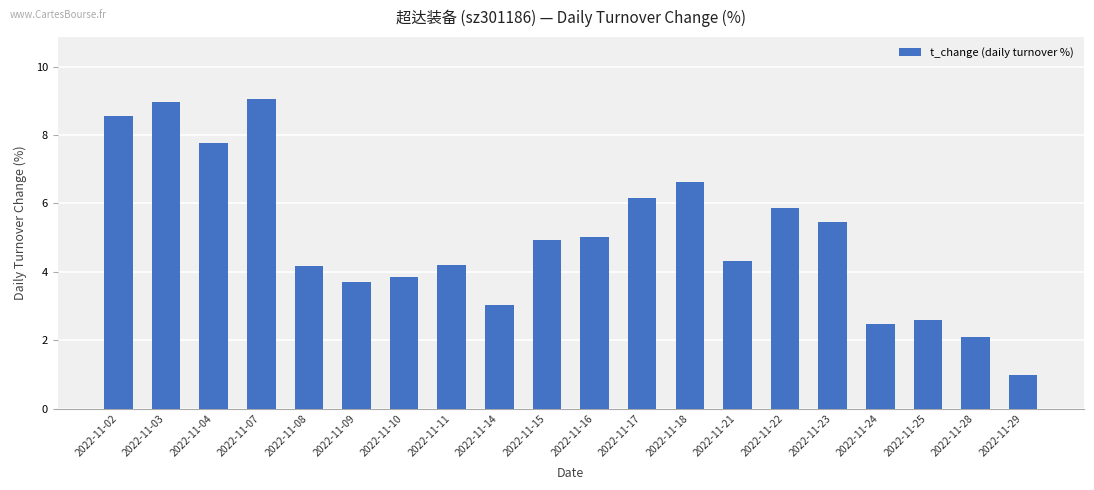

At which category does the chart reach its minimum across all series?

2022-11-29